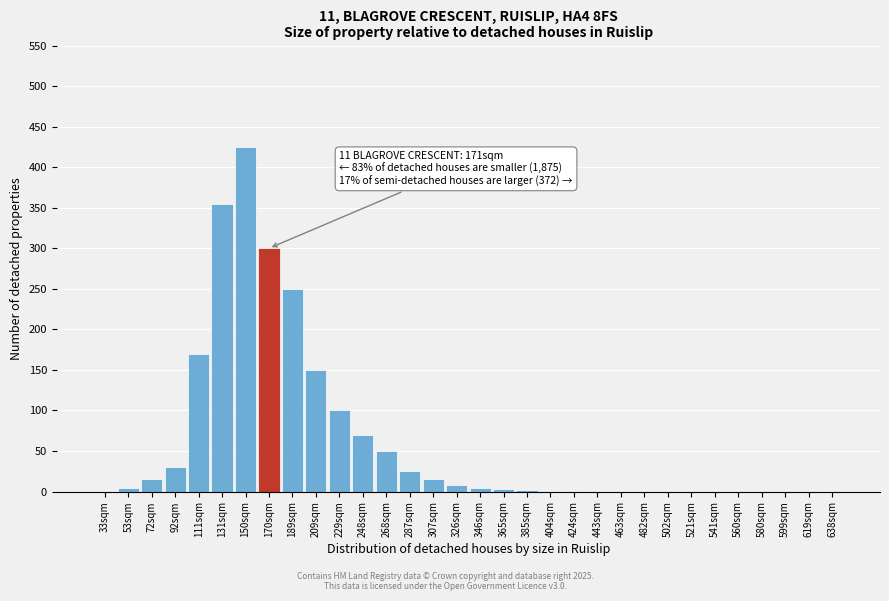

At which category does the chart reach its peak across all series?

150sqm